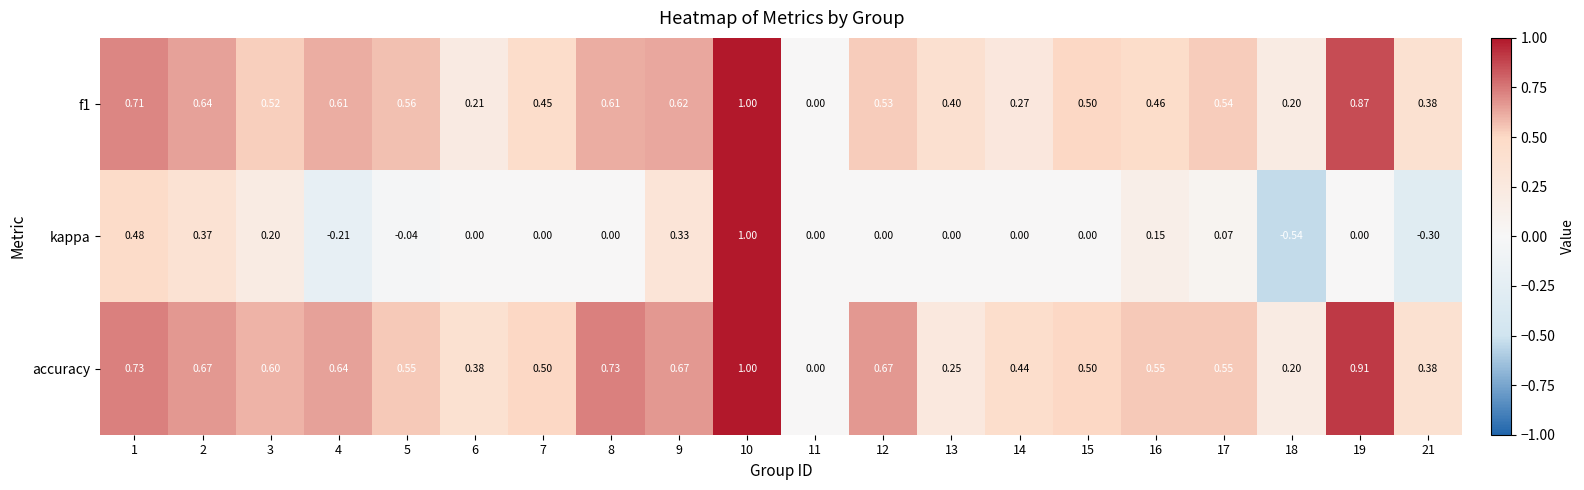

Which series has the largest total across all categories?

accuracy